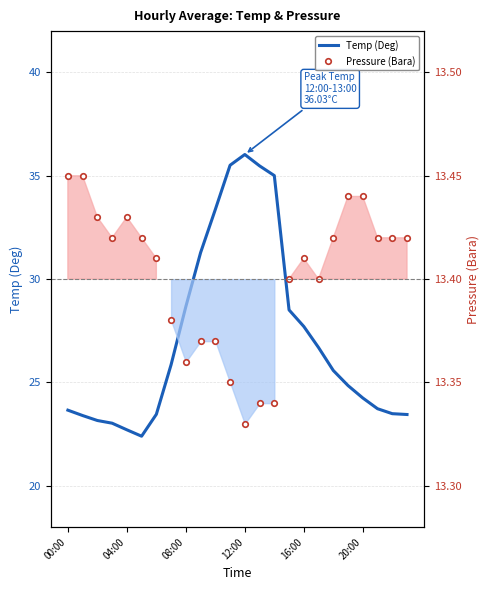

Reading left to right, what are all the values shown in this chart?

Temp (Deg): 23.7	23.4	23.2	23.0	22.7	22.4	23.5	25.9	28.7	31.3	33.4	35.5	36.0	35.5	35.0	28.5	27.7	26.7	25.6	24.9	24.2	23.7	23.5	23.4
Pressure (Bara): 13.4	13.4	13.4	13.4	13.4	13.4	13.4	13.4	13.4	13.4	13.4	13.3	13.3	13.3	13.3	13.4	13.4	13.4	13.4	13.4	13.4	13.4	13.4	13.4